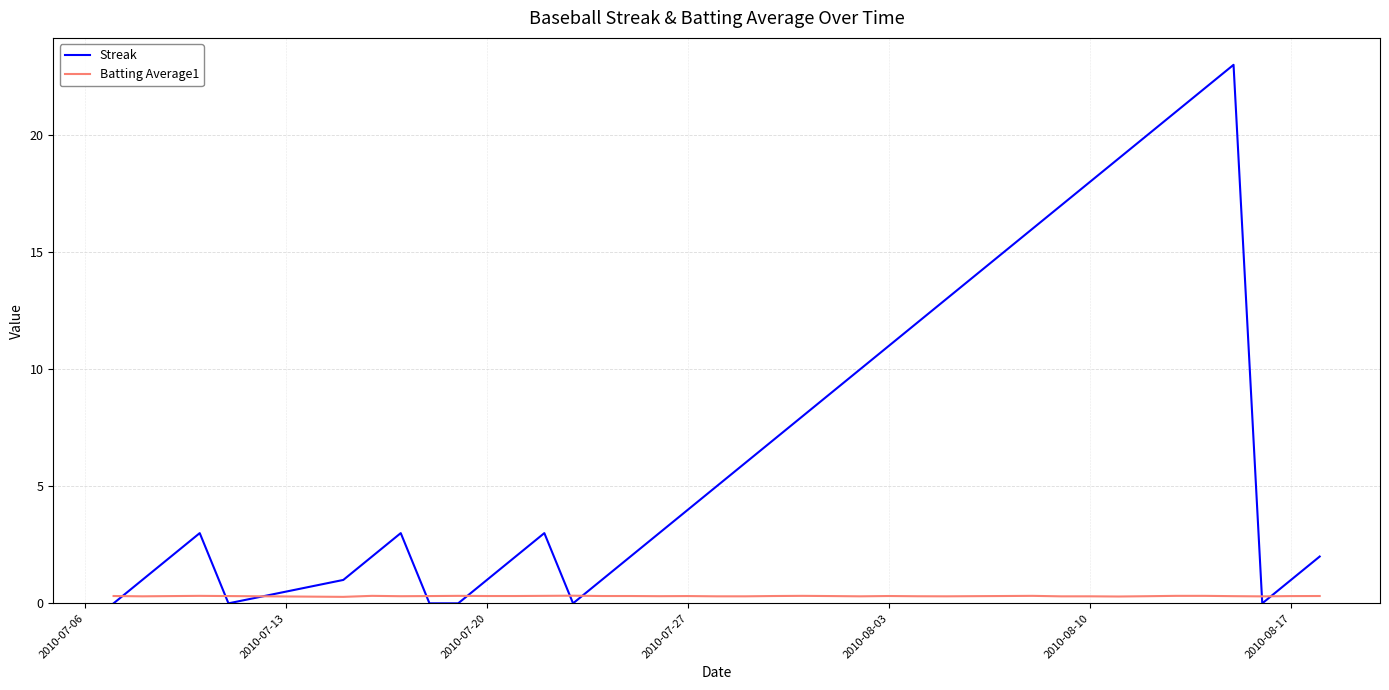

What is the difference between the maximum and minimum values in the Streak series?

23.0